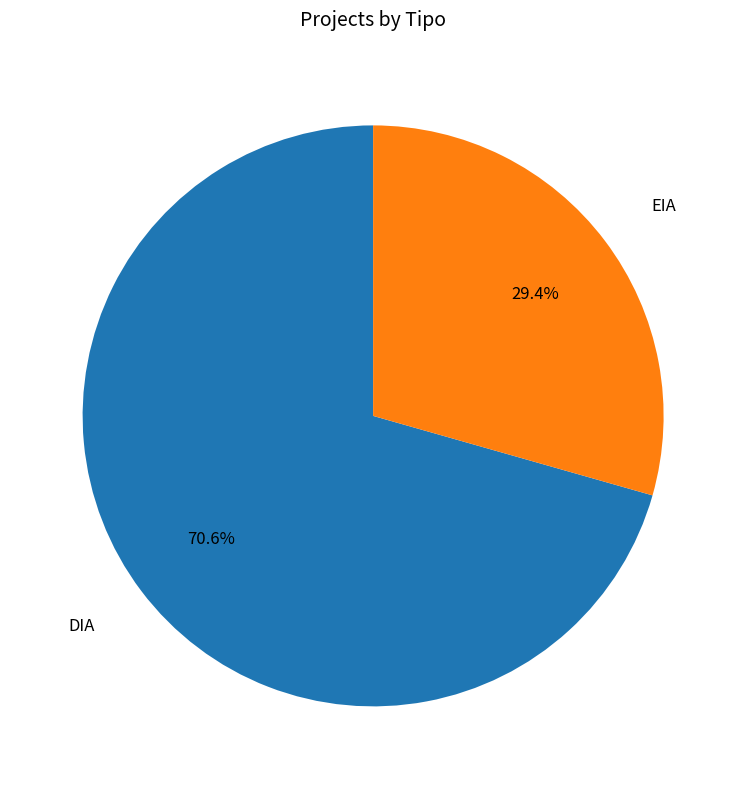

Is there a majority slice in this chart?

Yes